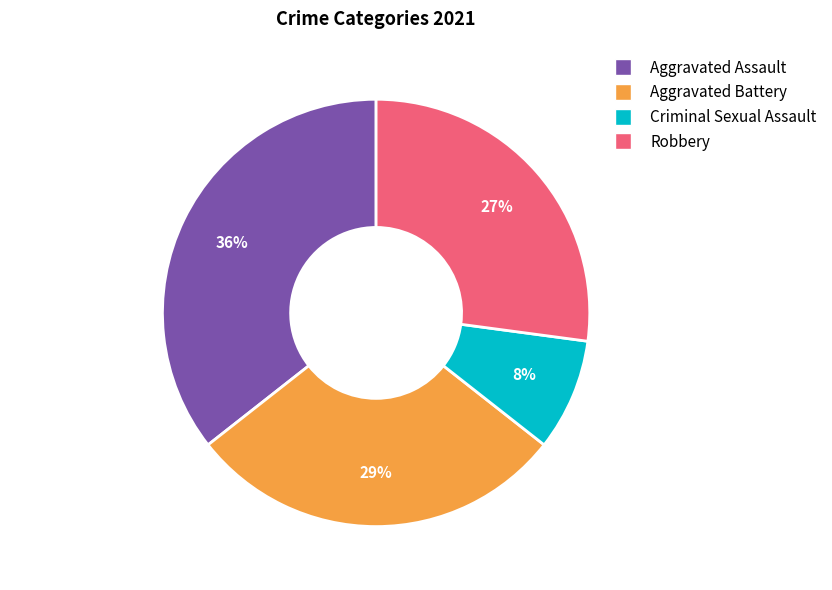

Count the number of slices in the pie.

4